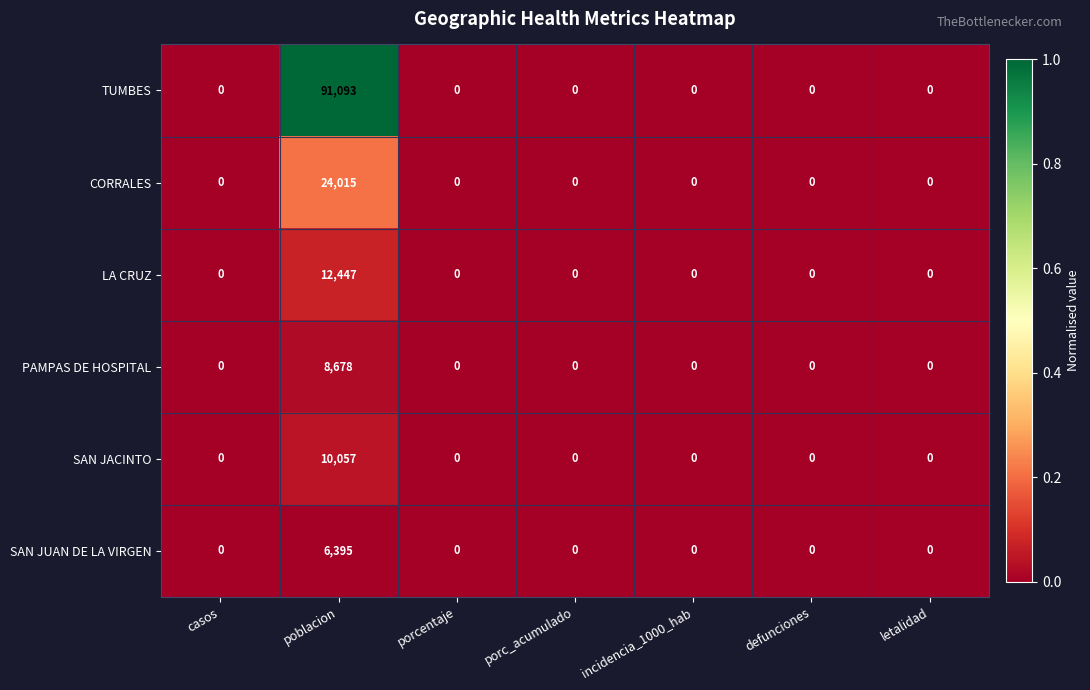

Which series has the largest total across all categories?

TUMBES